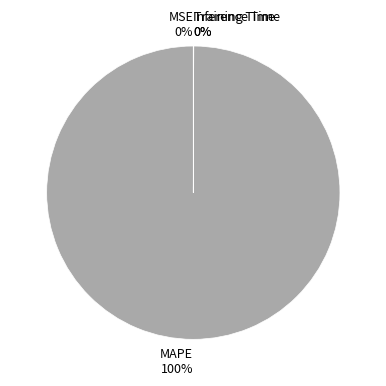

Which category accounts for the majority?

MAPE